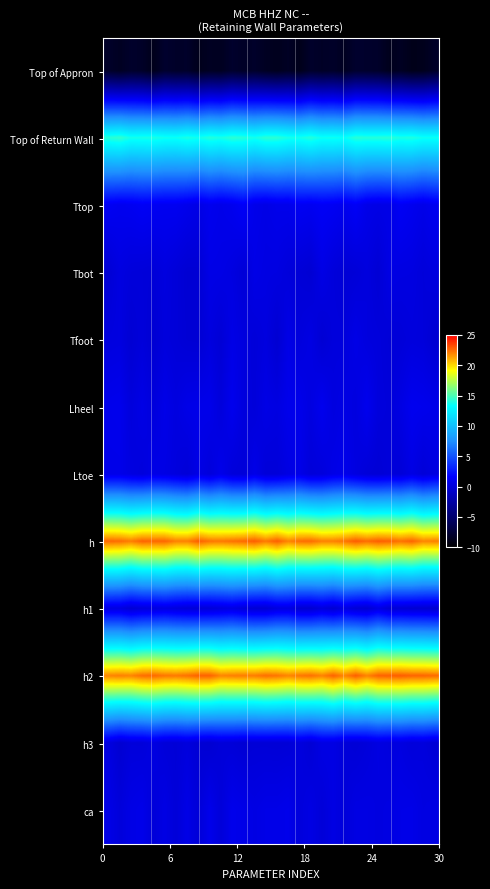

Which series has the largest total across all categories?

h